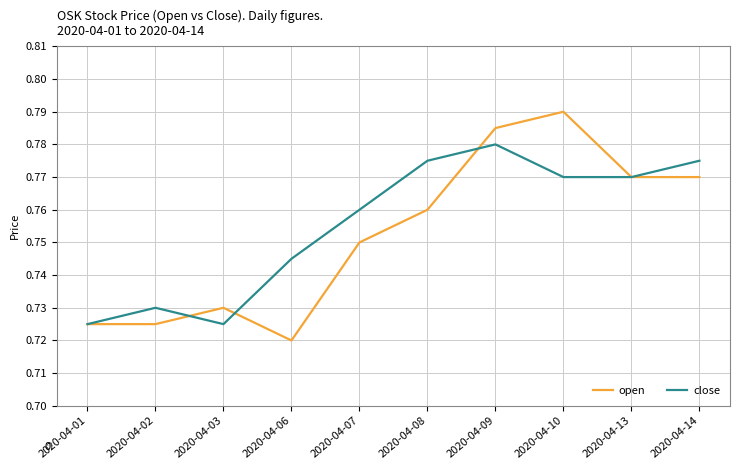

The open series shows 0.3 at 2020-04-07. True or false?

False